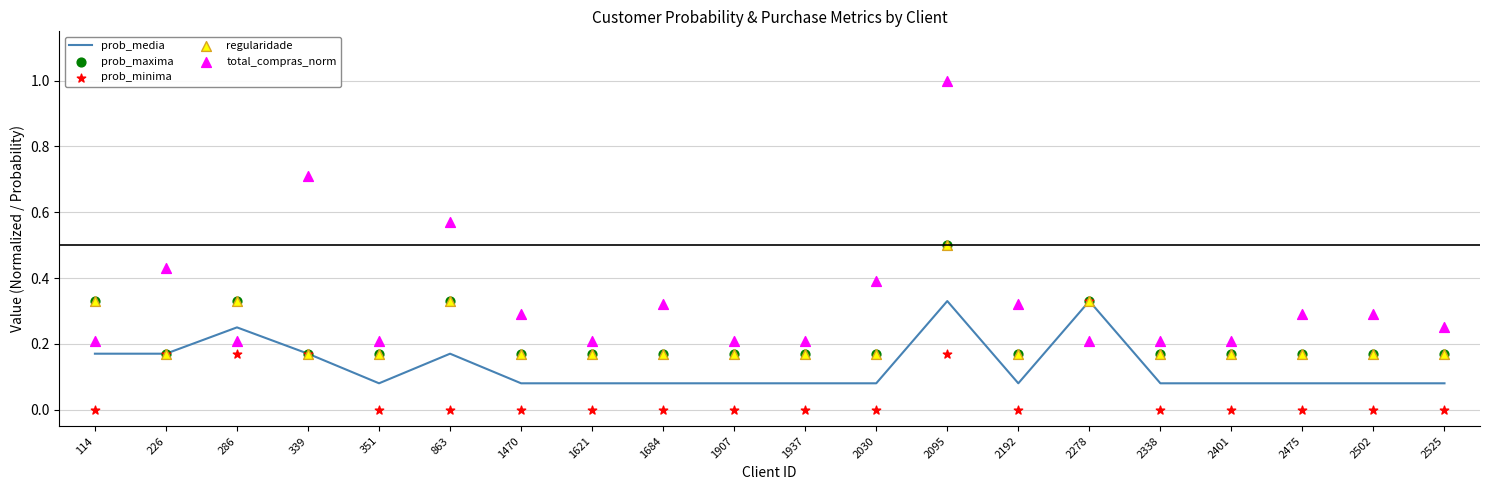

What is the total value across all series at 2338?

0.6